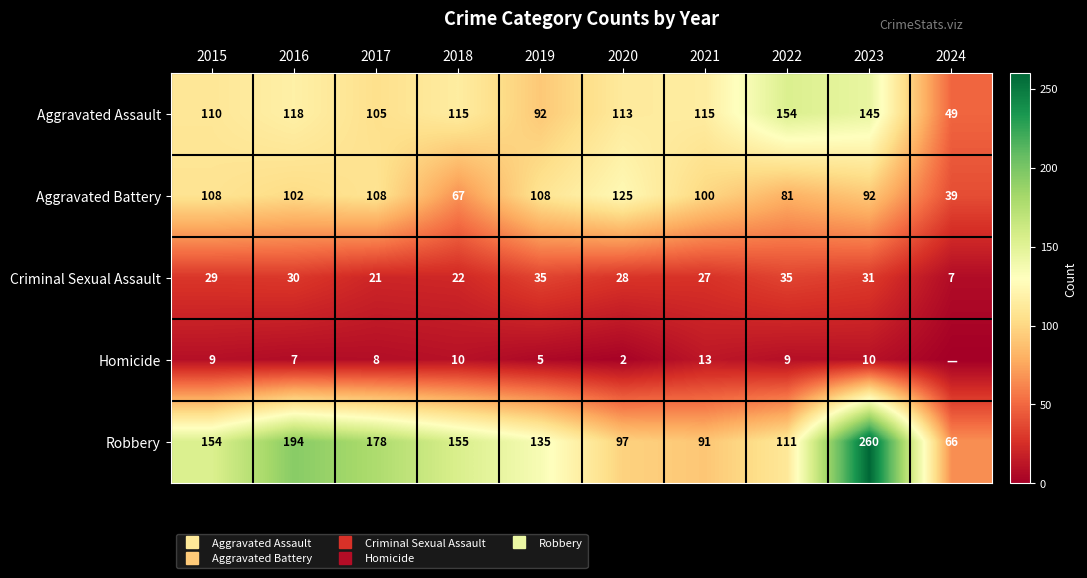

At which category is the sum across all series the highest?

2023